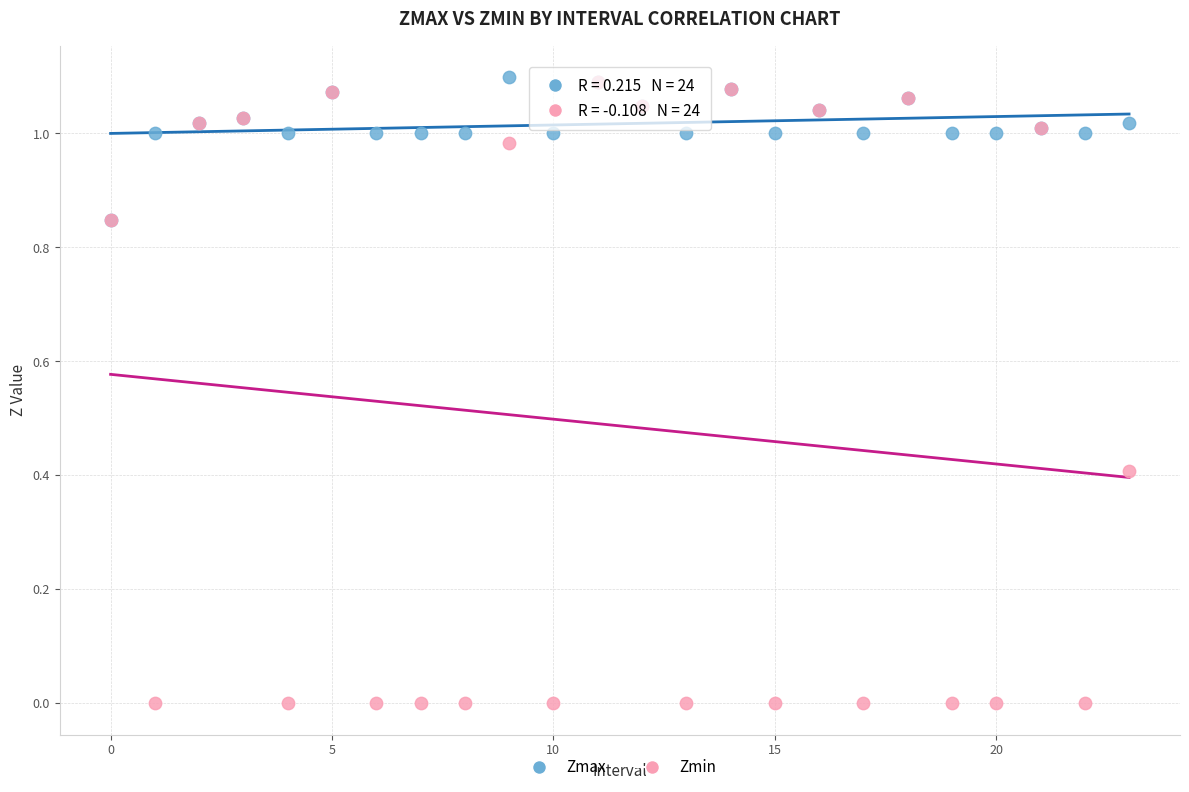

What are all the series names shown in the legend?

Zmax, Zmin